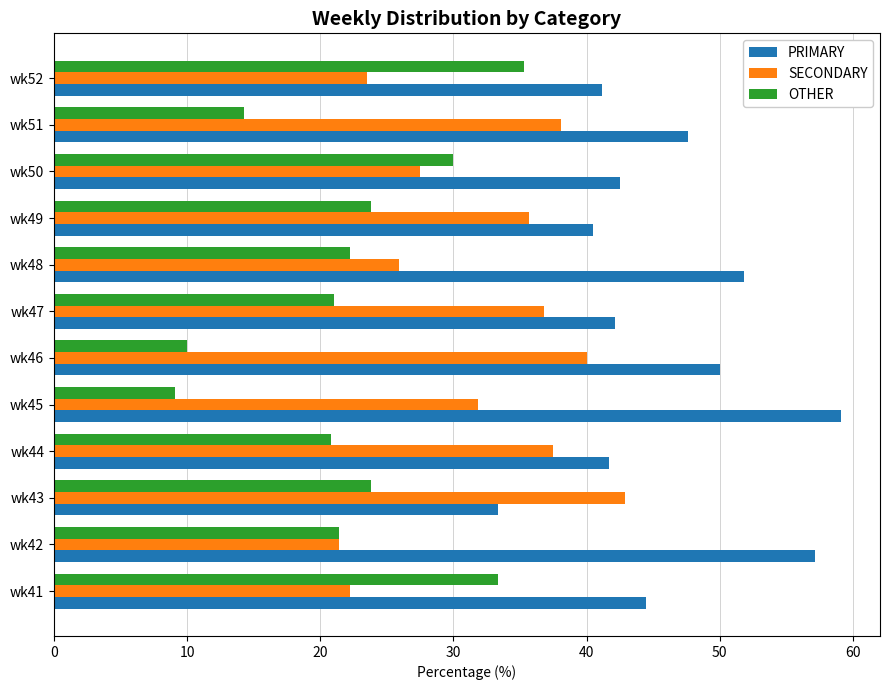

List the series in order of their overall mean, highest first.

PRIMARY, SECONDARY, OTHER